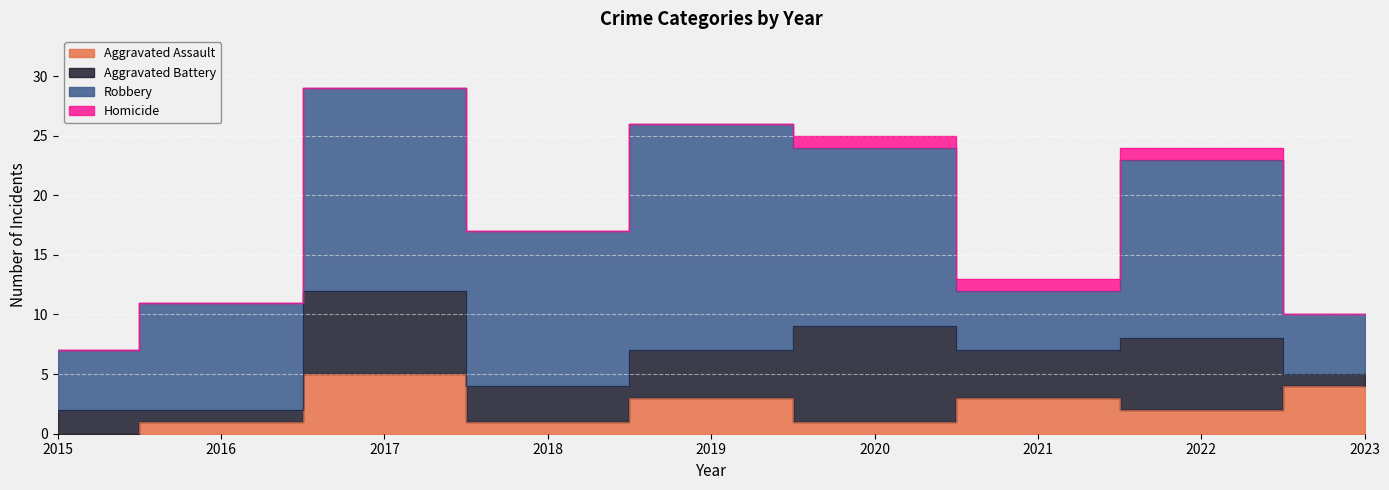

Which series changed the most between 2017 and 2023?

Robbery